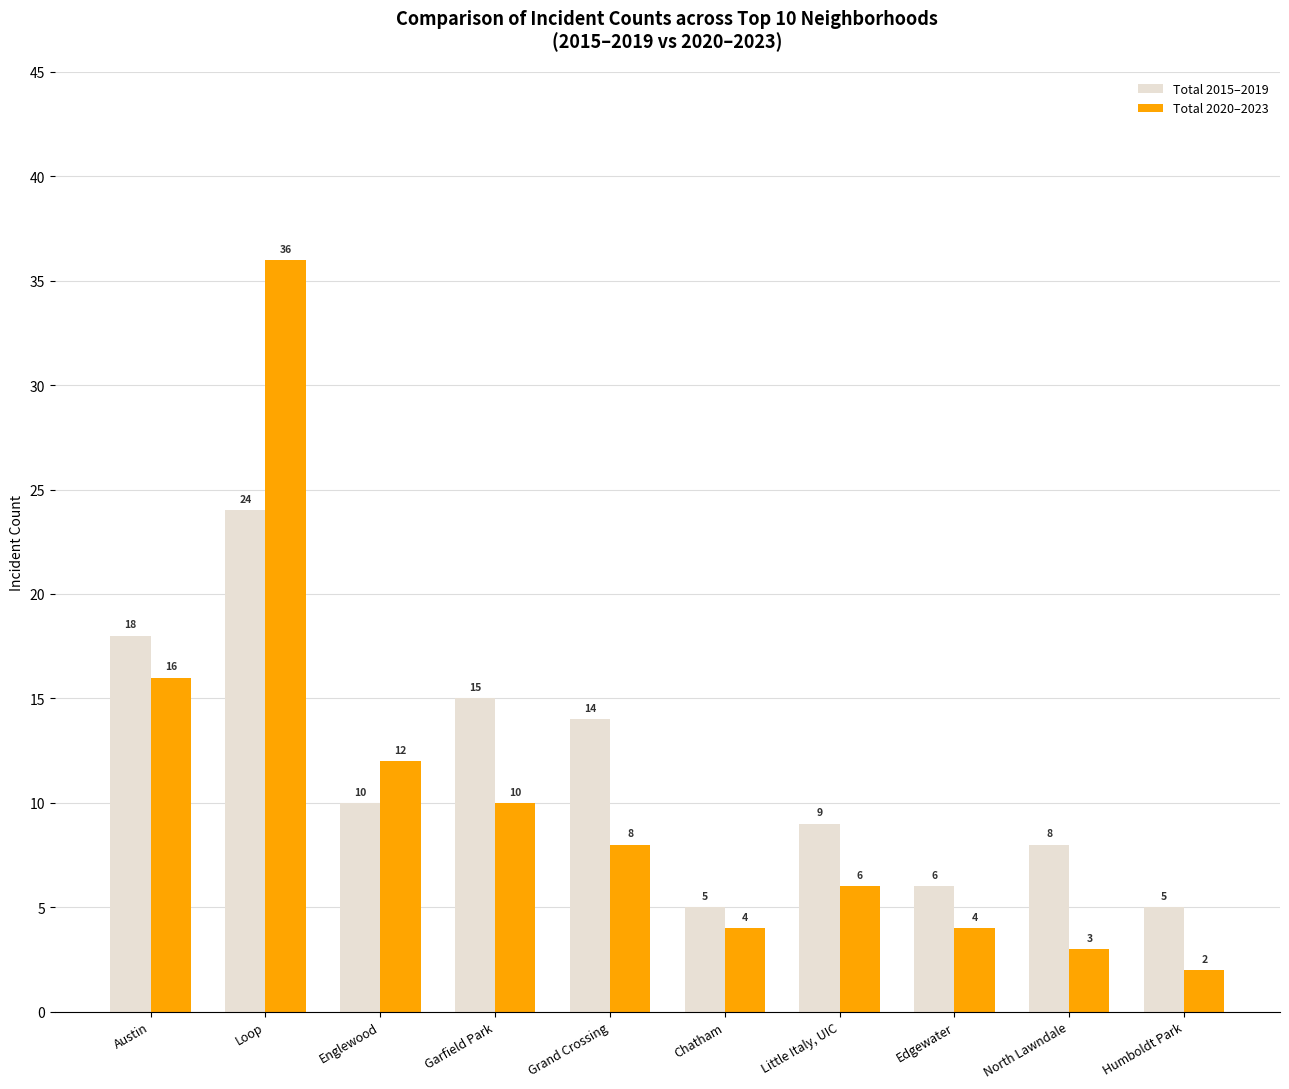

At which category is the sum across all series the highest?

Loop